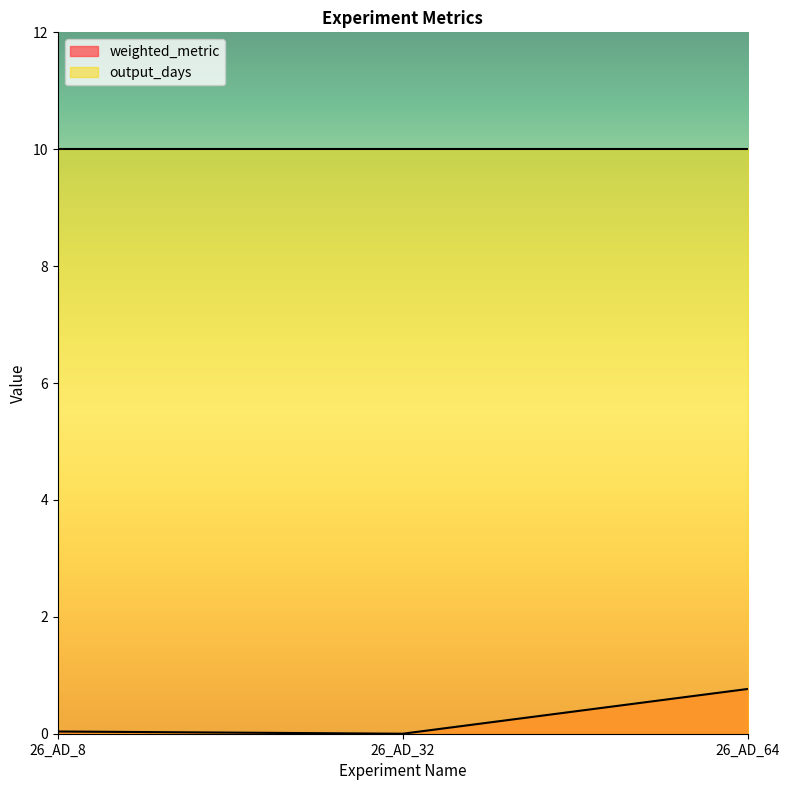

List the labels in order of value, largest first.

26_AD_64, 26_AD_8, 26_AD_32